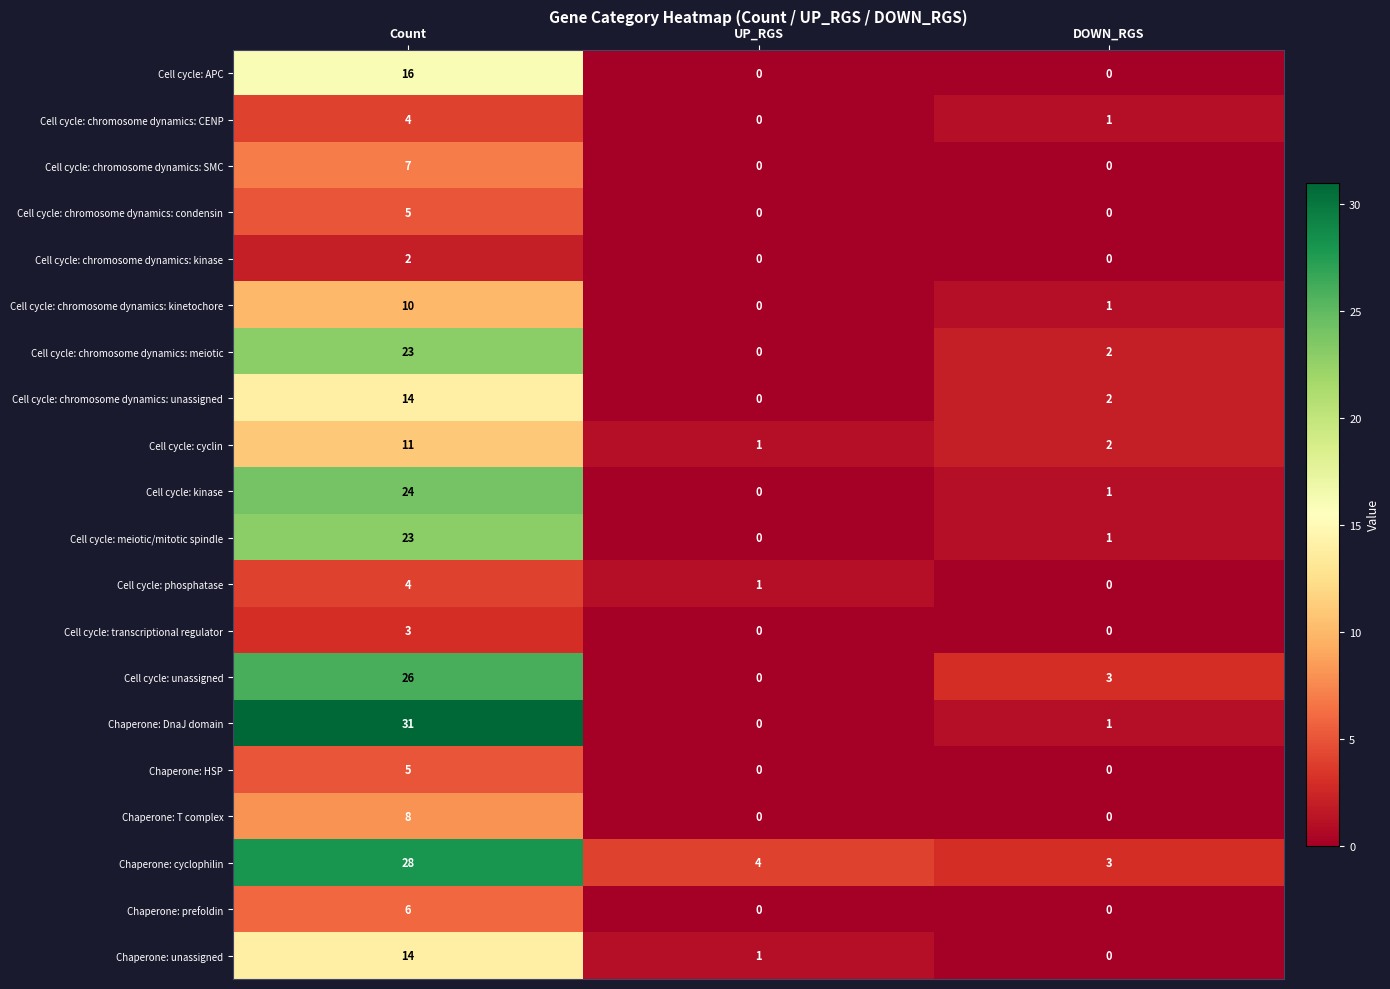

The value of Chaperone: prefoldin at DOWN_RGS is 0. True or false?

True